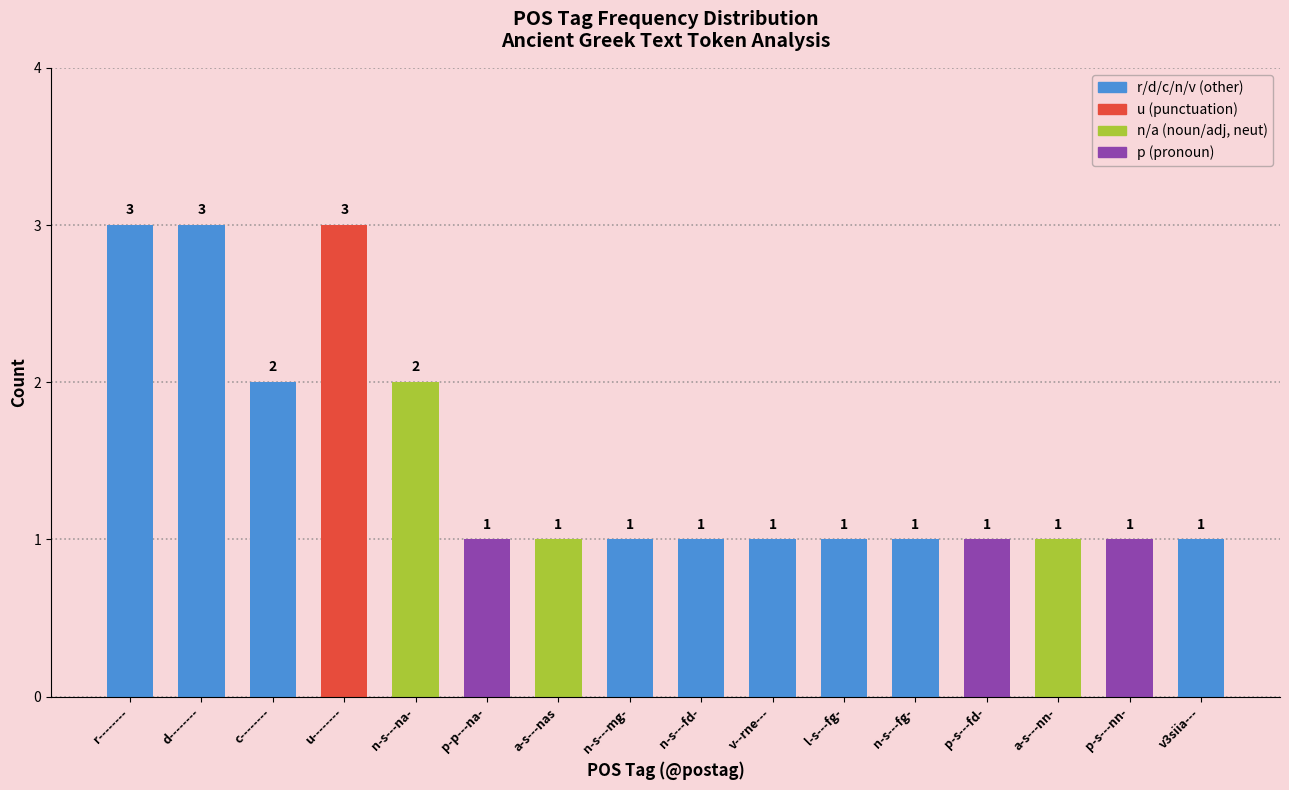

What value does the data have at p-p---na-?

1